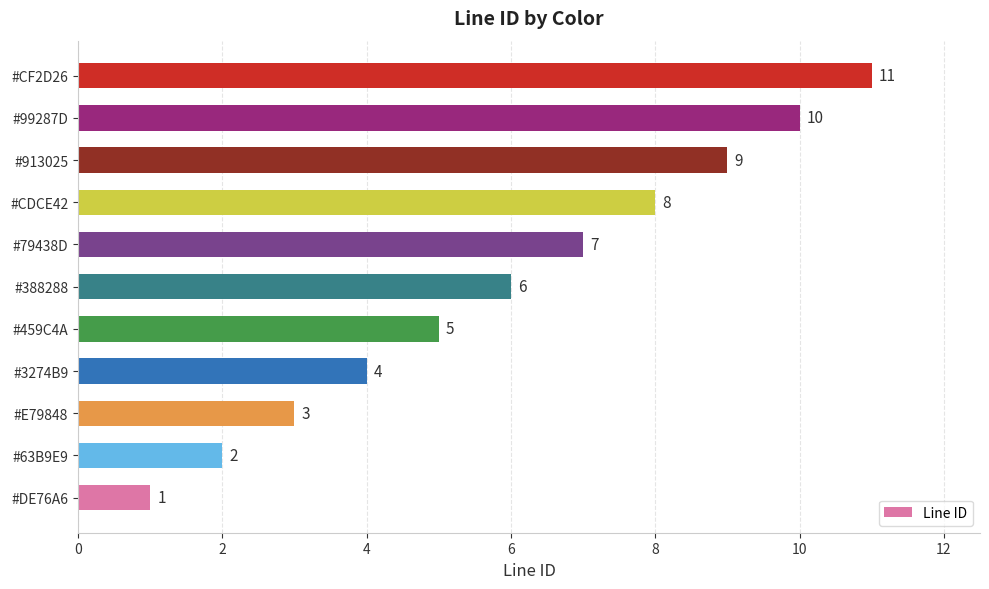

What is the smallest value displayed?

1